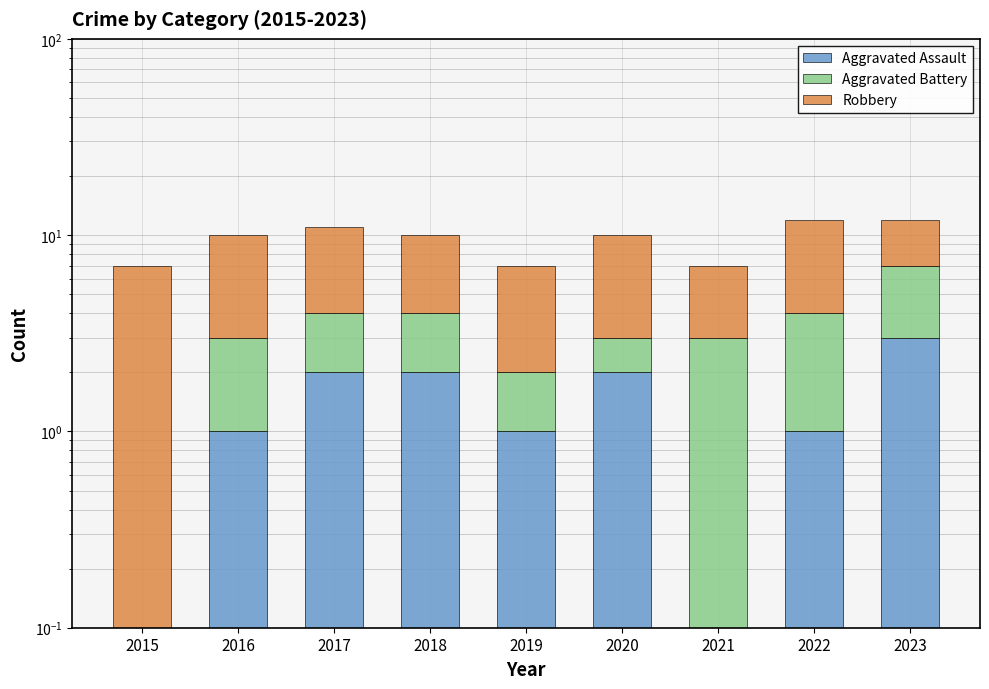

What is the value of the Robbery bar at the 4th from the left?

6.0